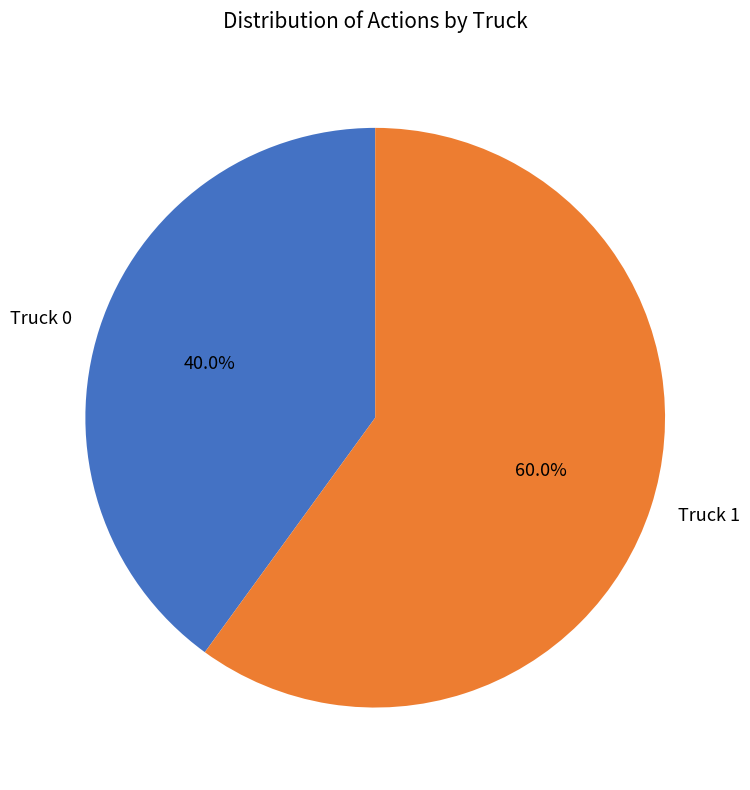

What percentage is the Truck 1 slice, to the nearest percent?

60%